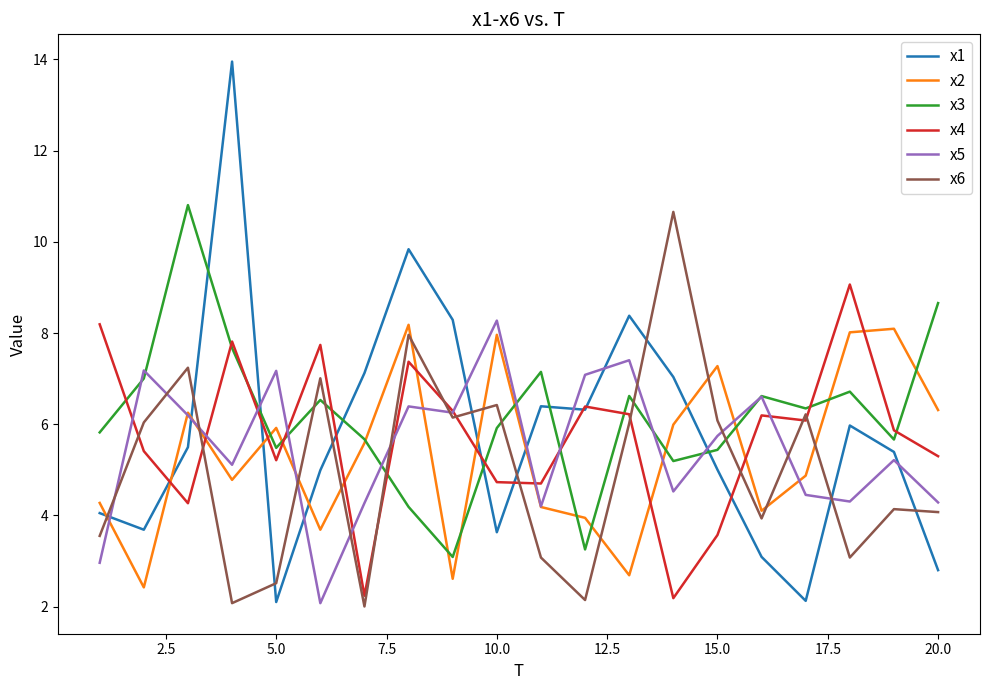

What is the greatest value displayed?

14.0